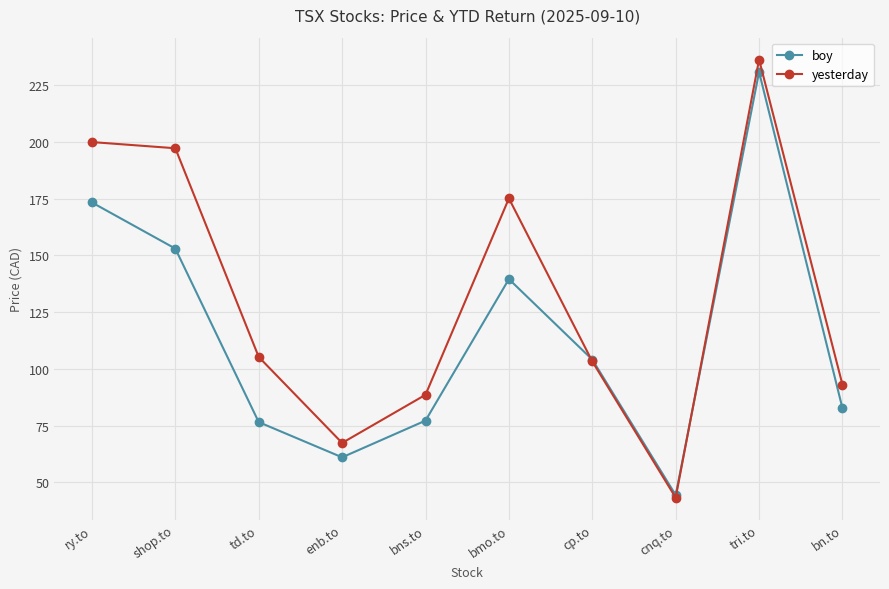

Which category has the lowest value in the yesterday series?

cnq.to